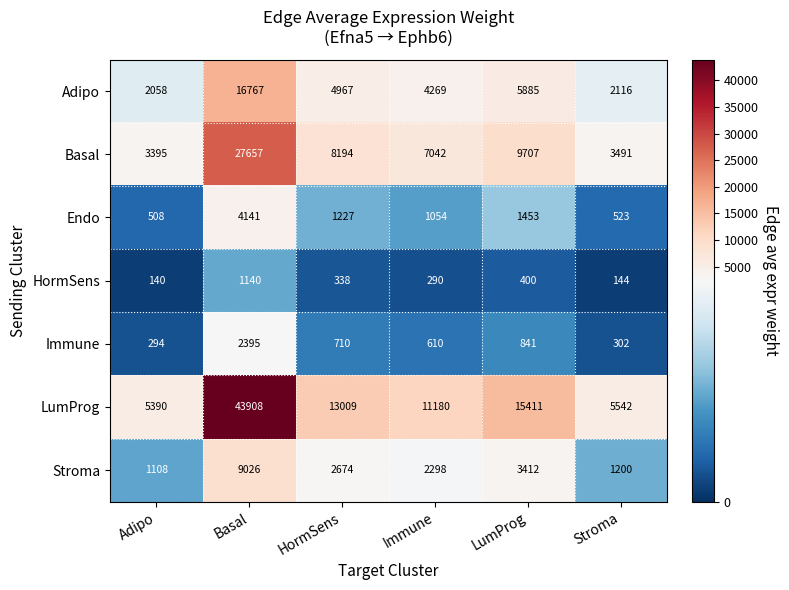

What value does the Endo series have at Adipo, to the nearest 50?

500